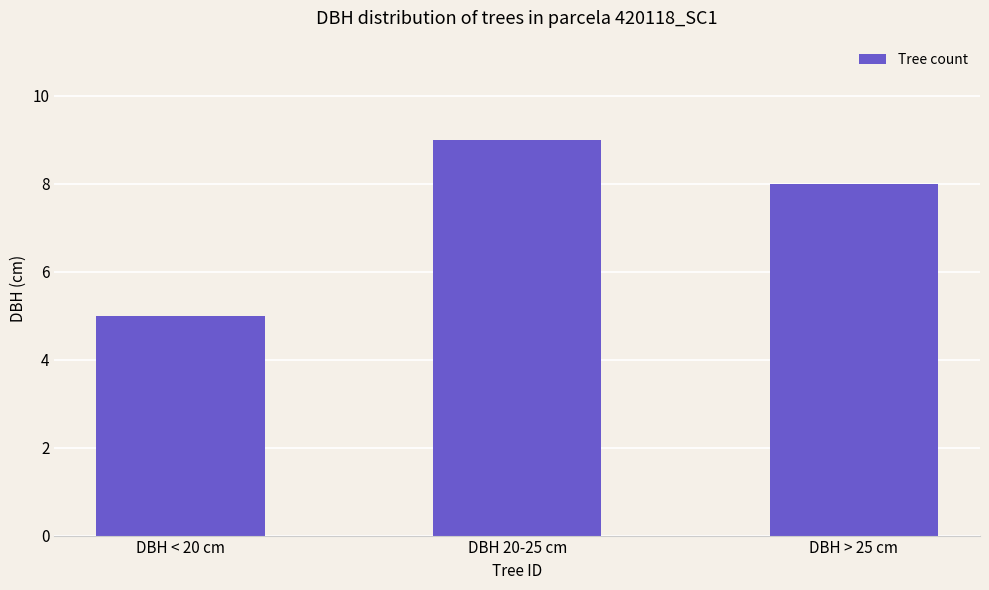

Approximately how many times larger is the value at DBH < 20 cm compared to DBH 20-25 cm?

0.6